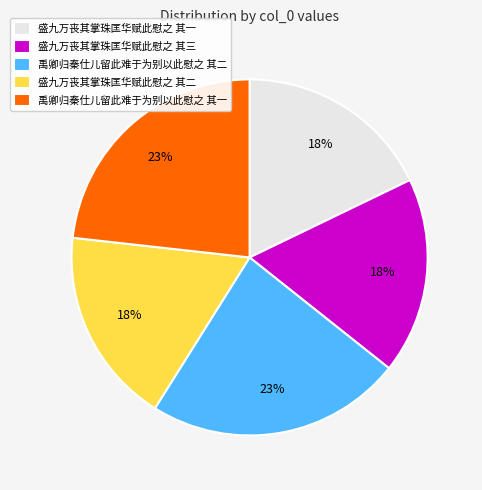

Combined, do 禹卿归秦仕儿留此难于为别以此慰之 其二 and 盛九万丧其掌珠匡华赋此慰之 其一 account for over 50%?

No